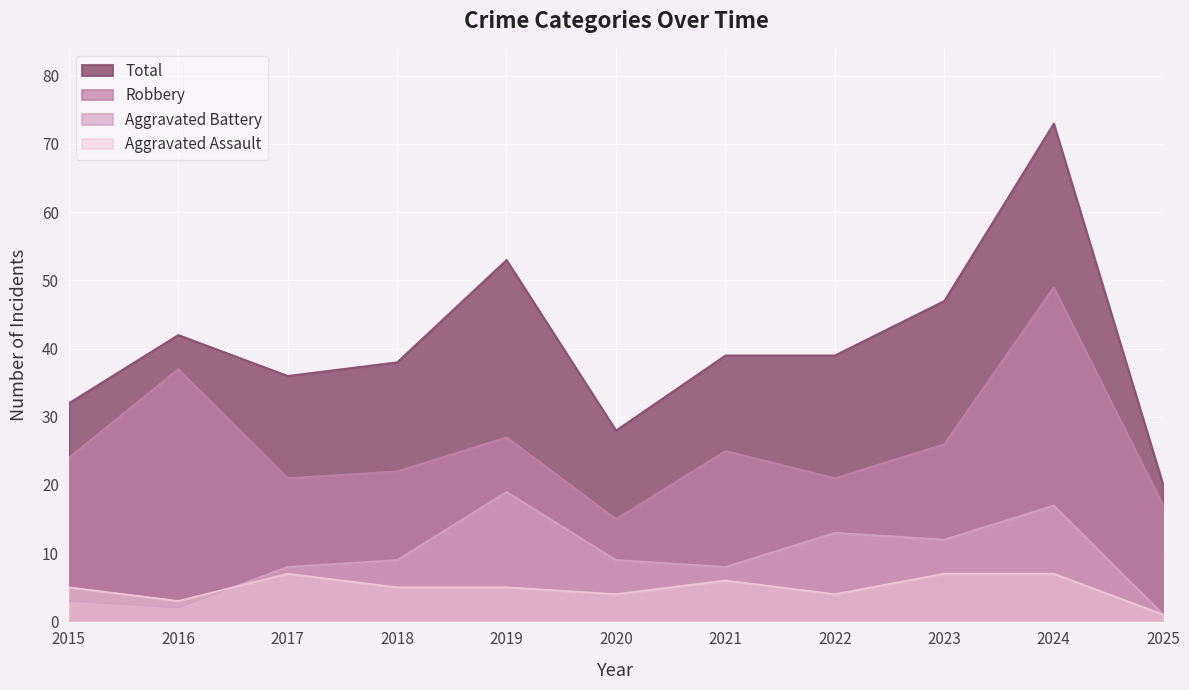

Count the number of data series in this chart.

4